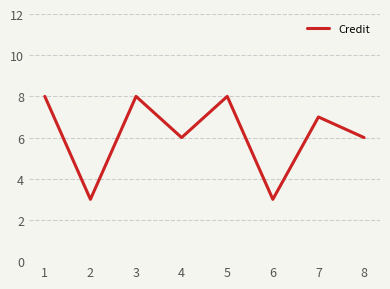

What is the sum of all values?

49